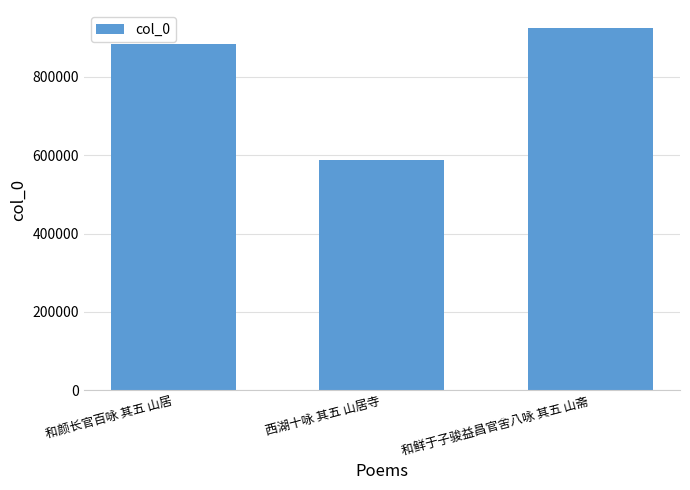

Count the values in the range 587719 to 924776.

3